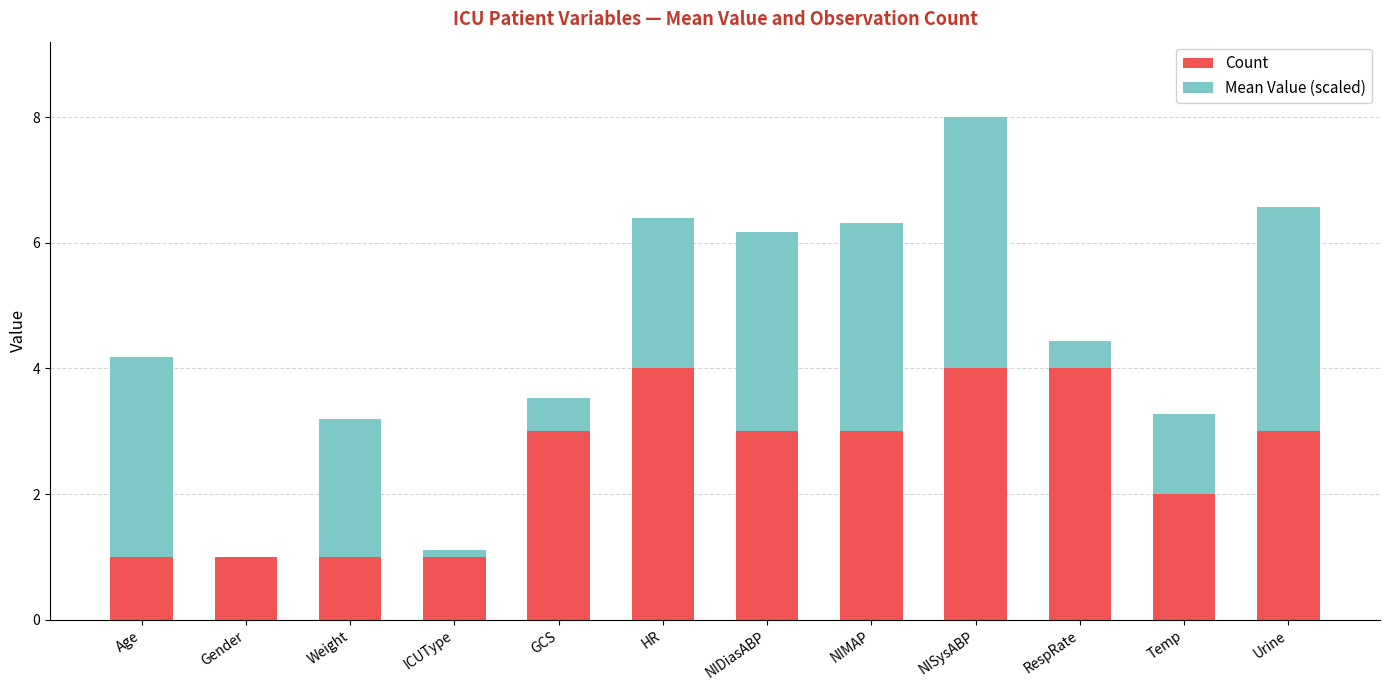

Count the Count values in the range 1 to 4.

12